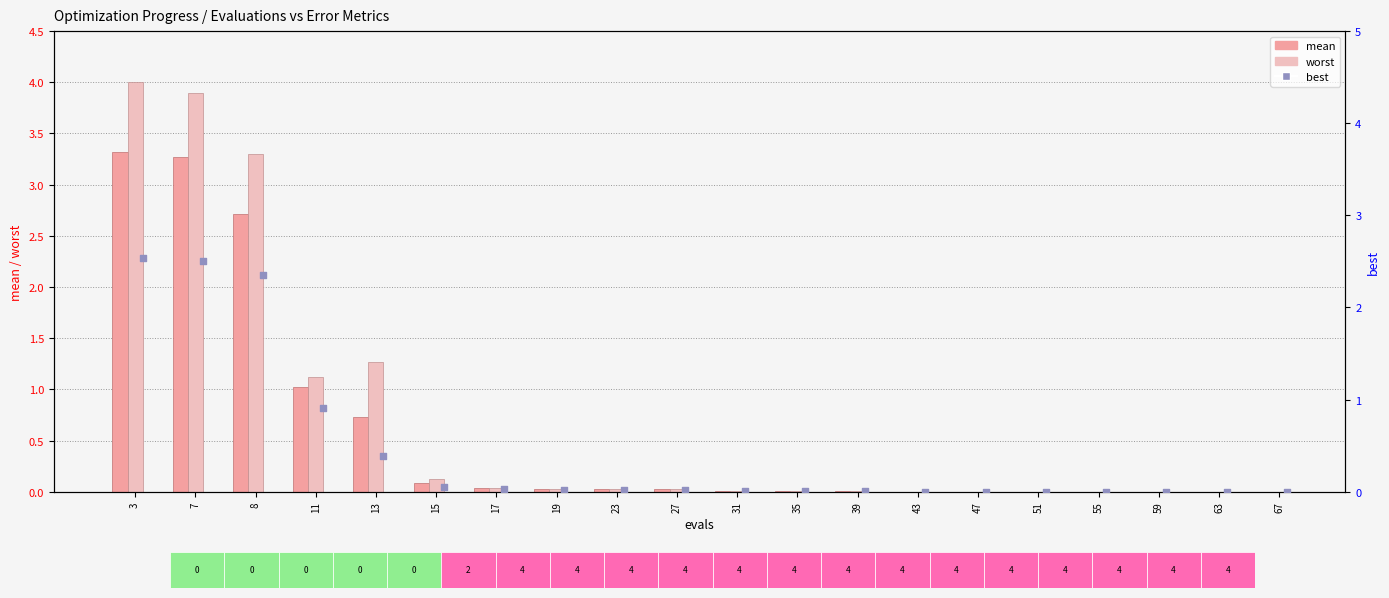

Which series contains the highest Y value?

worst